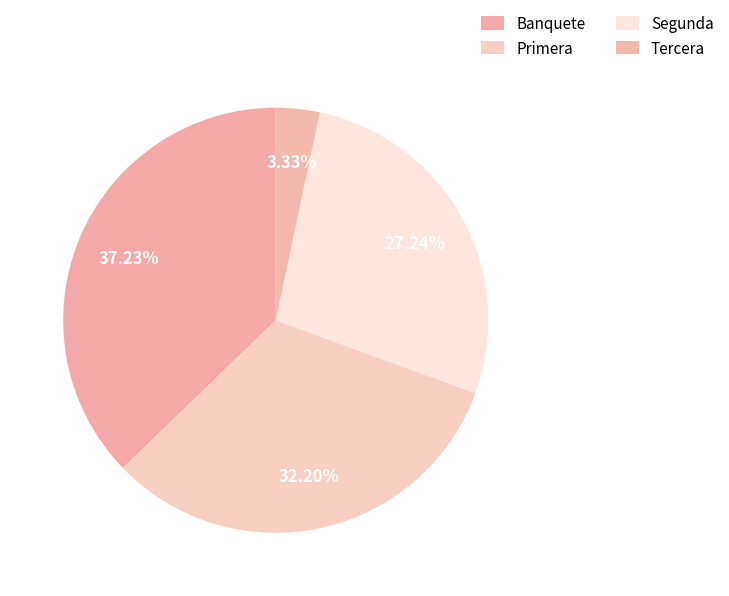

To the nearest percent, what percentage of the pie is Tercera?

3%